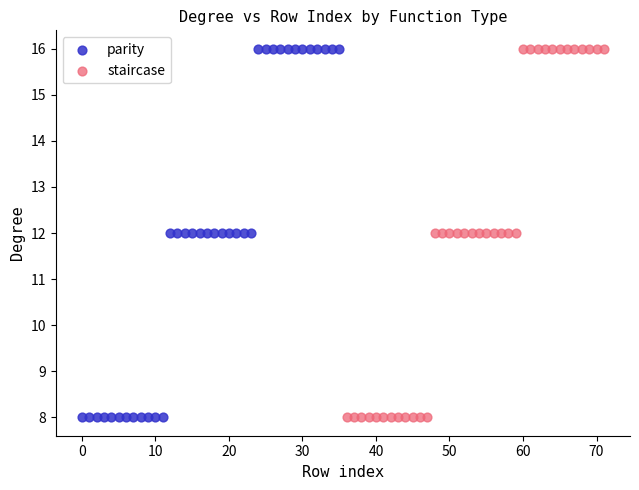

What are all the series names shown in the legend?

parity, staircase